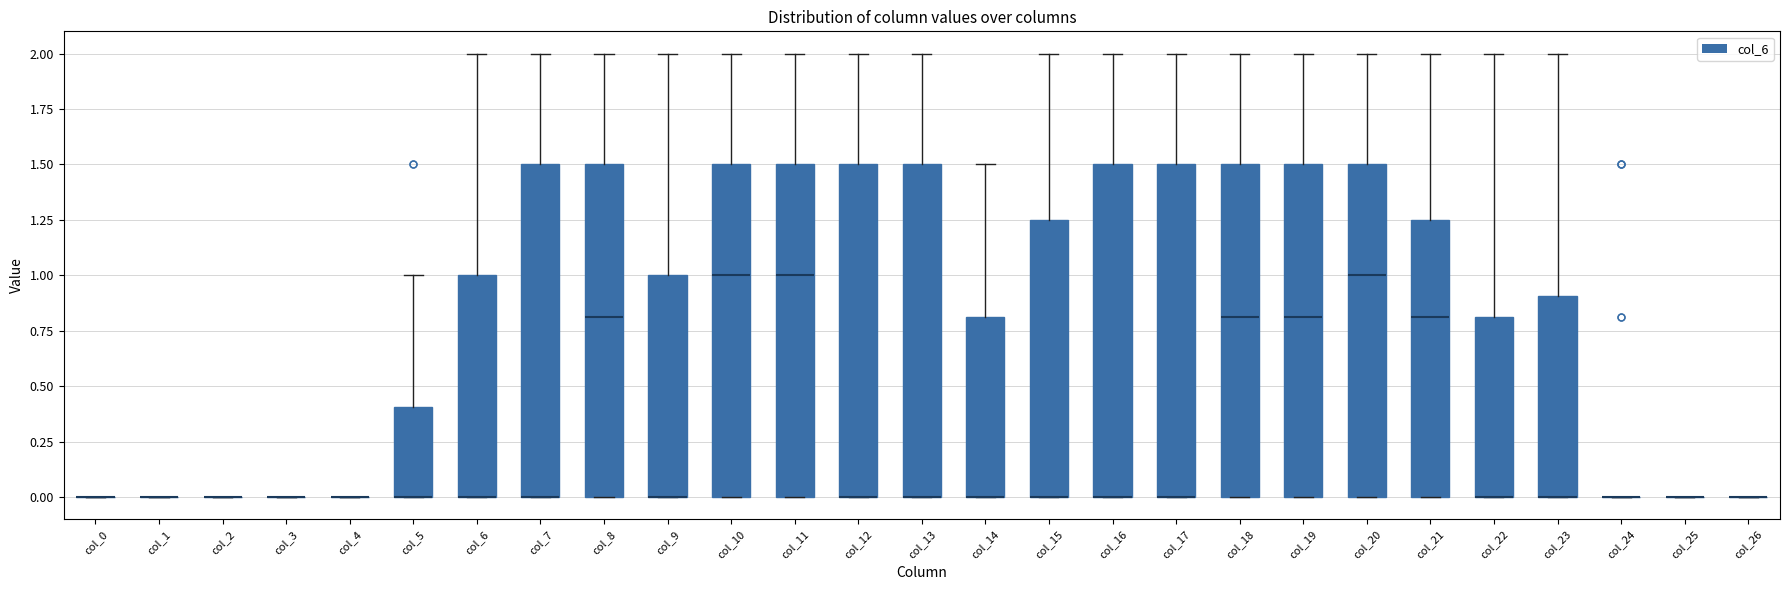

Reading left to right, transcribe this box plot: for each box, give where its median line is, the range the box spans, and where its two whiskers end, as read against the y-axis. The values are not printed on the chart, so give them approximately, as read against the axis.

col_0: box collapsed to a line at 0.00, whiskers 0.00 to 0.00
col_1: box collapsed to a line at 0.00, whiskers 0.00 to 0.00
col_2: box collapsed to a line at 0.00, whiskers 0.00 to 0.00
col_3: box collapsed to a line at 0.00, whiskers 0.00 to 0.00
col_4: box collapsed to a line at 0.00, whiskers 0.00 to 0.00
col_5: median 0.00 (drawn on the box's lower edge), box 0.00 to 0.40, whiskers 0.00 to 1.00
col_6: median 0.00 (drawn on the box's lower edge), box 0.00 to 1.00, whiskers 0.00 to 2.00
col_7: median 0.00 (drawn on the box's lower edge), box 0.00 to 1.50, whiskers 0.00 to 2.00
col_8: median 0.80, box 0.00 to 1.50, whiskers 0.00 to 2.00
col_9: median 0.00 (drawn on the box's lower edge), box 0.00 to 1.00, whiskers 0.00 to 2.00
col_10: median 1.00, box 0.00 to 1.50, whiskers 0.00 to 2.00
col_11: median 1.00, box 0.00 to 1.50, whiskers 0.00 to 2.00
col_12: median 0.00 (drawn on the box's lower edge), box 0.00 to 1.50, whiskers 0.00 to 2.00
col_13: median 0.00 (drawn on the box's lower edge), box 0.00 to 1.50, whiskers 0.00 to 2.00
col_14: median 0.00 (drawn on the box's lower edge), box 0.00 to 0.80, whiskers 0.00 to 1.50
col_15: median 0.00 (drawn on the box's lower edge), box 0.00 to 1.25, whiskers 0.00 to 2.00
col_16: median 0.00 (drawn on the box's lower edge), box 0.00 to 1.50, whiskers 0.00 to 2.00
col_17: median 0.00 (drawn on the box's lower edge), box 0.00 to 1.50, whiskers 0.00 to 2.00
col_18: median 0.80, box 0.00 to 1.50, whiskers 0.00 to 2.00
col_19: median 0.80, box 0.00 to 1.50, whiskers 0.00 to 2.00
col_20: median 1.00, box 0.00 to 1.50, whiskers 0.00 to 2.00
col_21: median 0.80, box 0.00 to 1.25, whiskers 0.00 to 2.00
col_22: median 0.00 (drawn on the box's lower edge), box 0.00 to 0.80, whiskers 0.00 to 2.00
col_23: median 0.00 (drawn on the box's lower edge), box 0.00 to 0.90, whiskers 0.00 to 2.00
col_24: box collapsed to a line at 0.00, whiskers 0.00 to 0.00
col_25: box collapsed to a line at 0.00, whiskers 0.00 to 0.00
col_26: box collapsed to a line at 0.00, whiskers 0.00 to 0.00